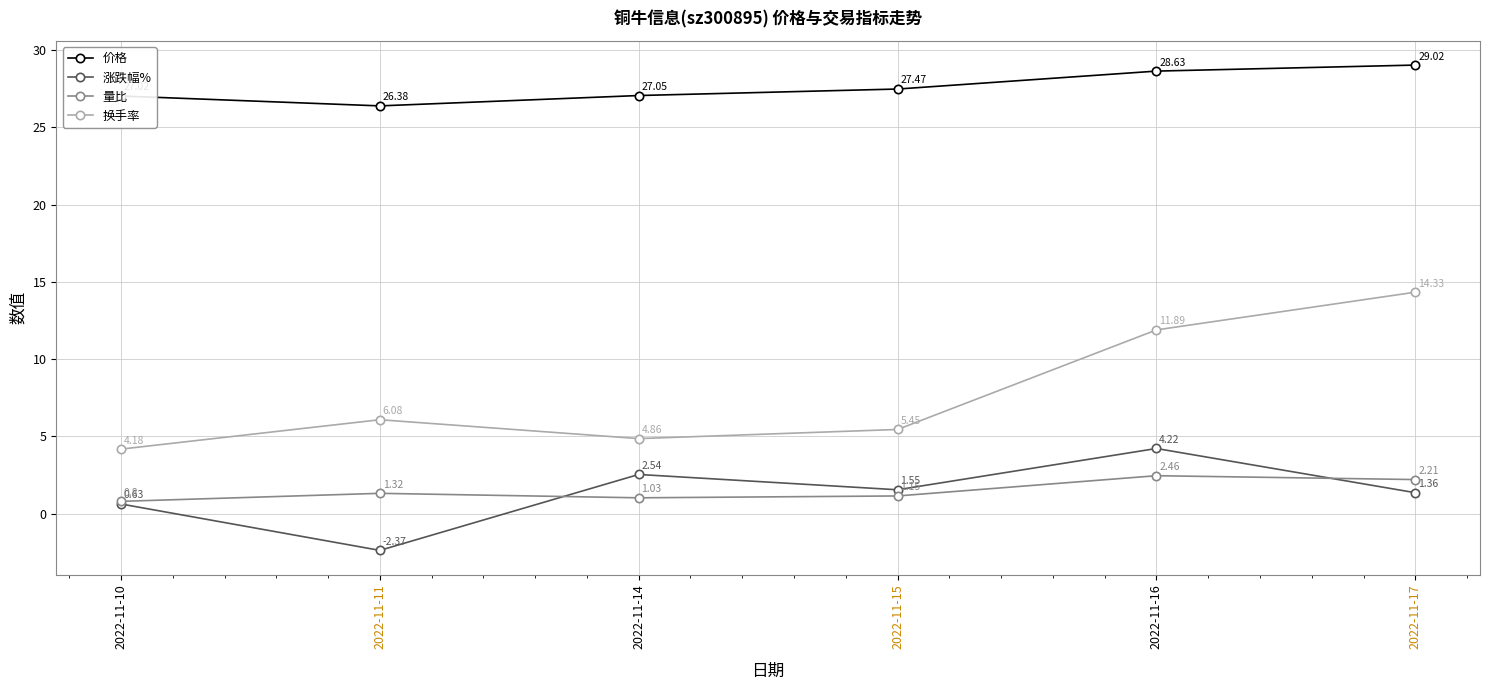

Where is the first local maximum for 换手率?

2022-11-11